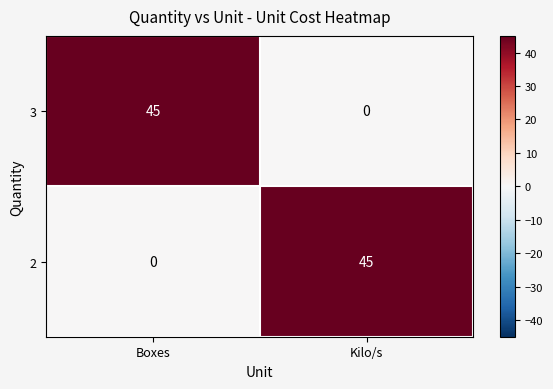

How many data points in 2 are less than 45?

1